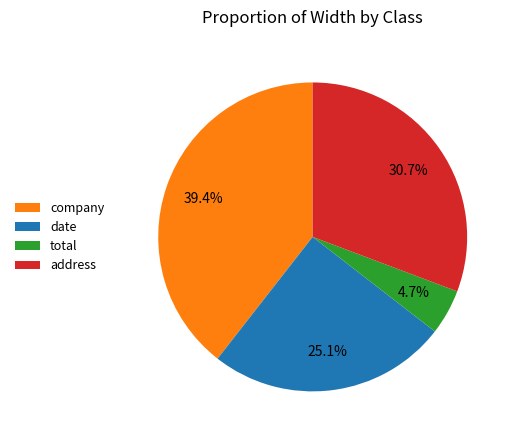

To the nearest percent, what is the difference between the company and address slice percentages?

9%